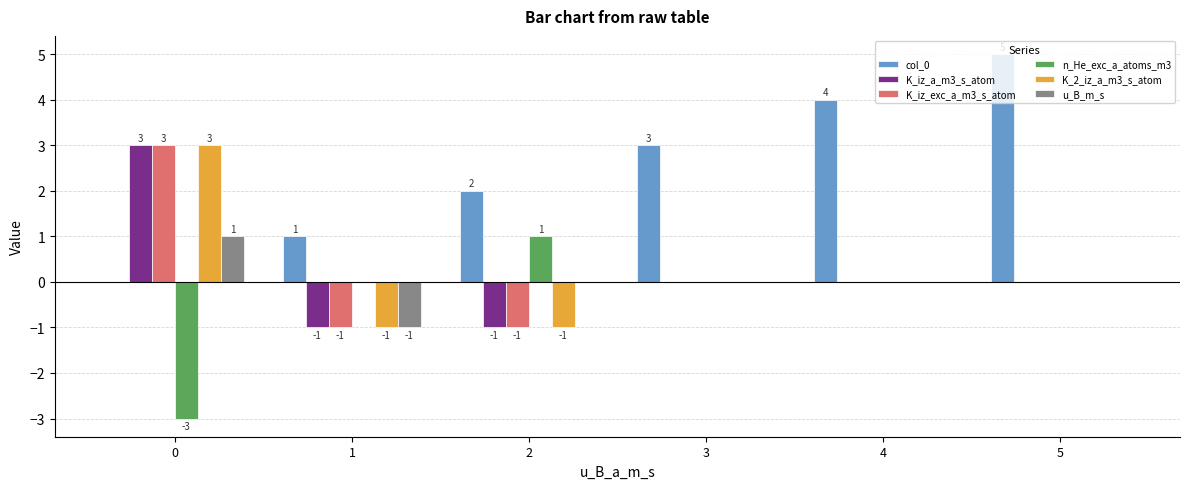

At which category does the chart reach its peak across all series?

5